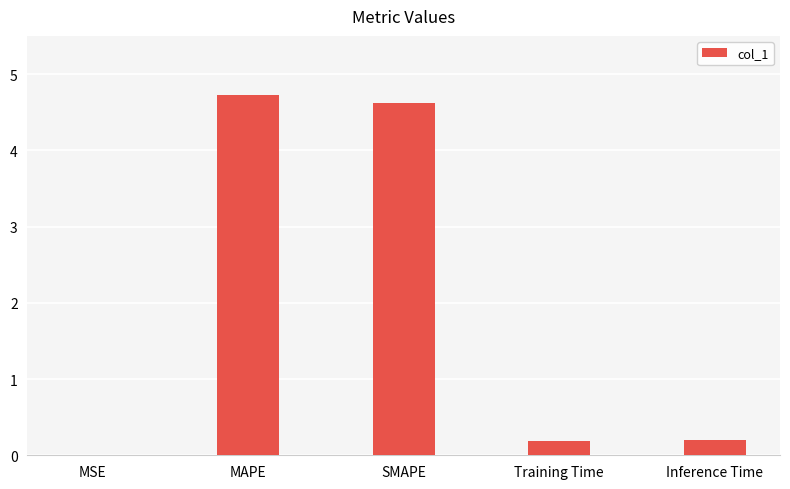

What is the greatest value displayed?

4.7